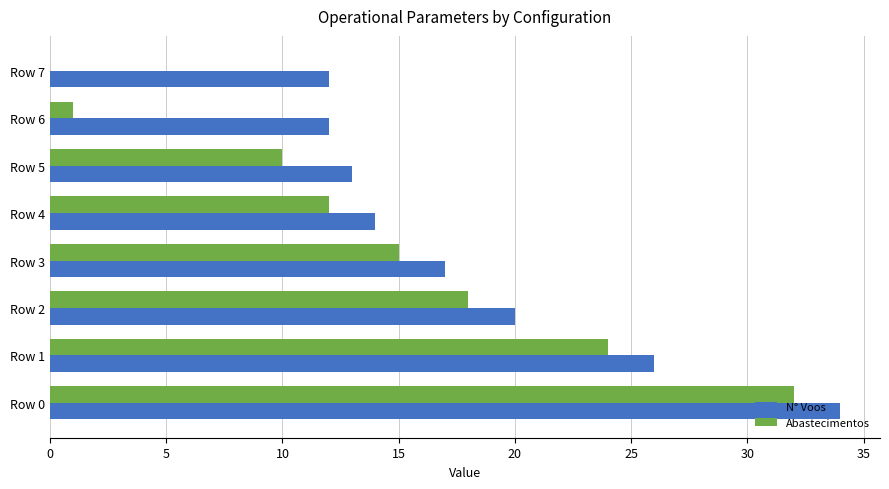

What is the sum of the N° Voos values at Row 2 and Row 5?

33